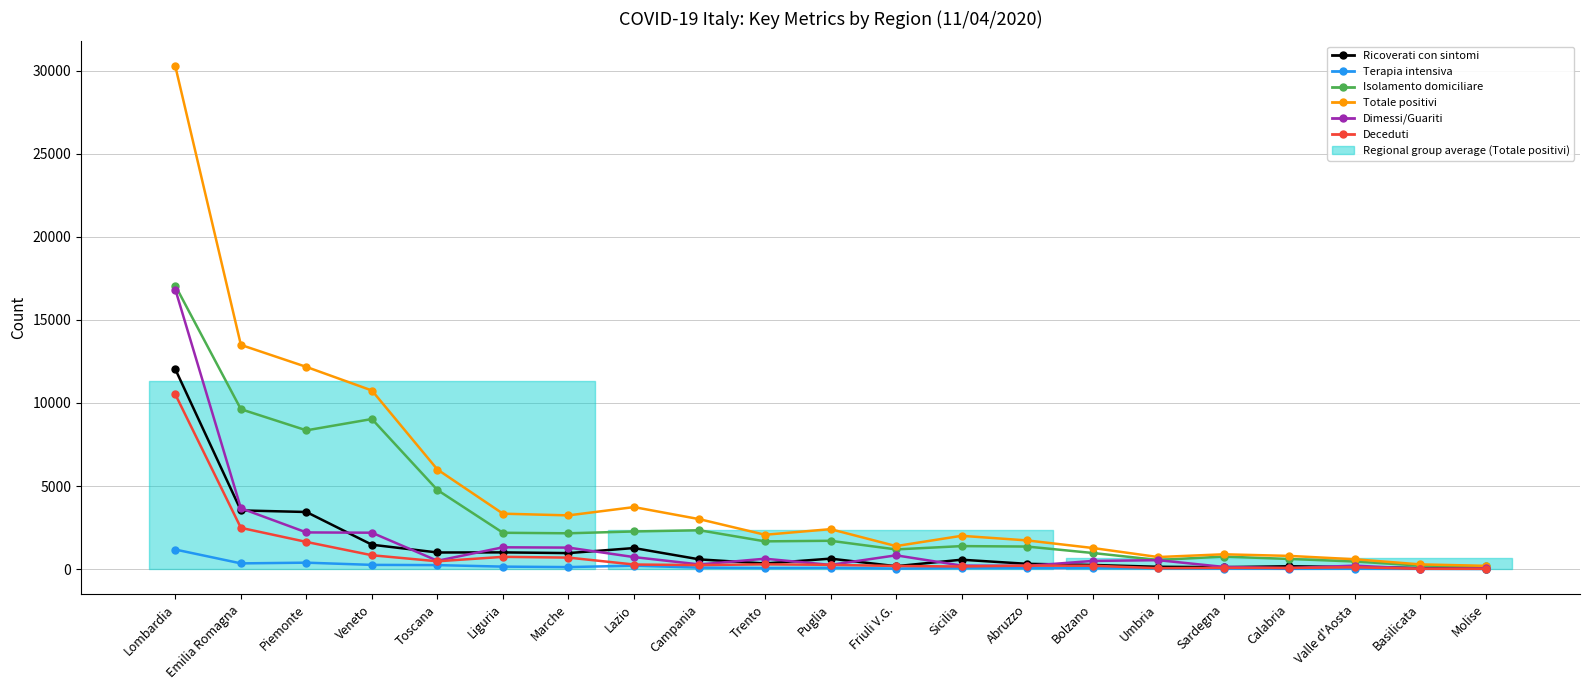

At which category does Deceduti reach its first local peak?

Liguria